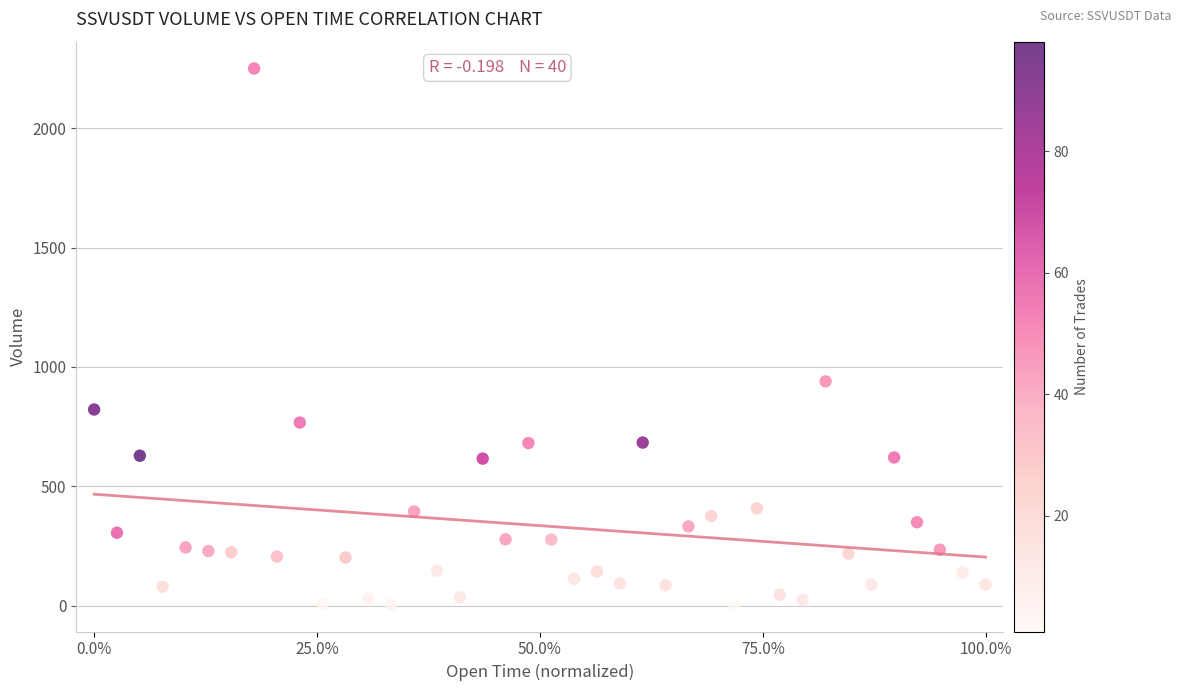

What is the range of X values (max minus min)?

100.0